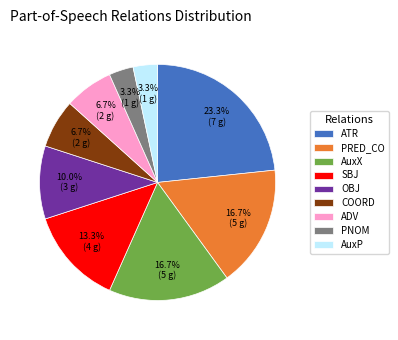

To the nearest percent, what is the average slice percentage?

11%